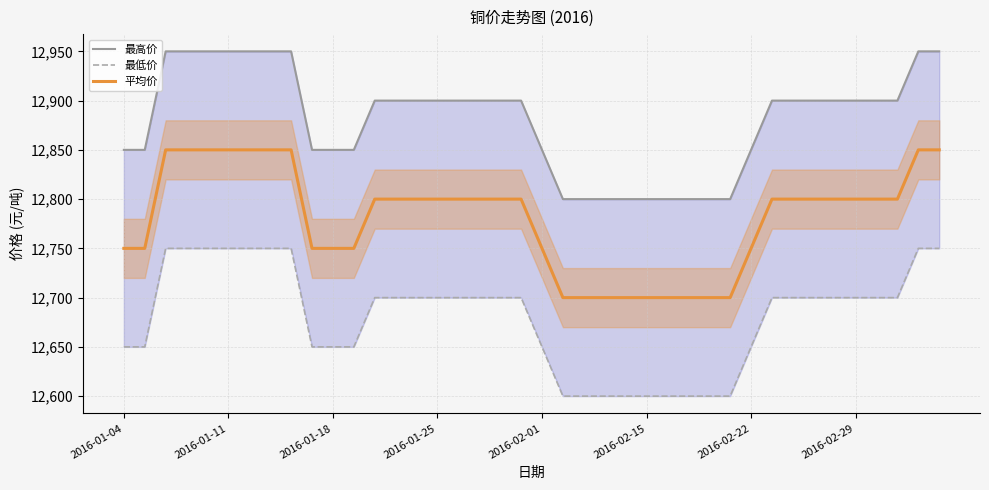

What is the difference between the second highest and second lowest values in the 平均价 series?

150